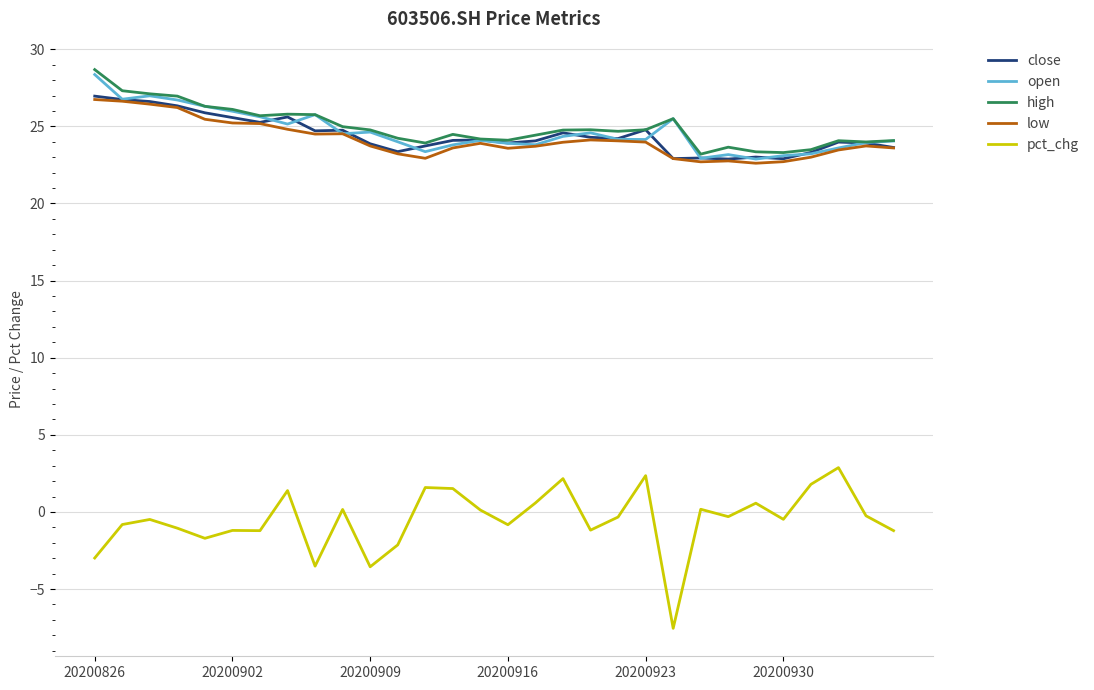

What is the minimum value for close?

22.9